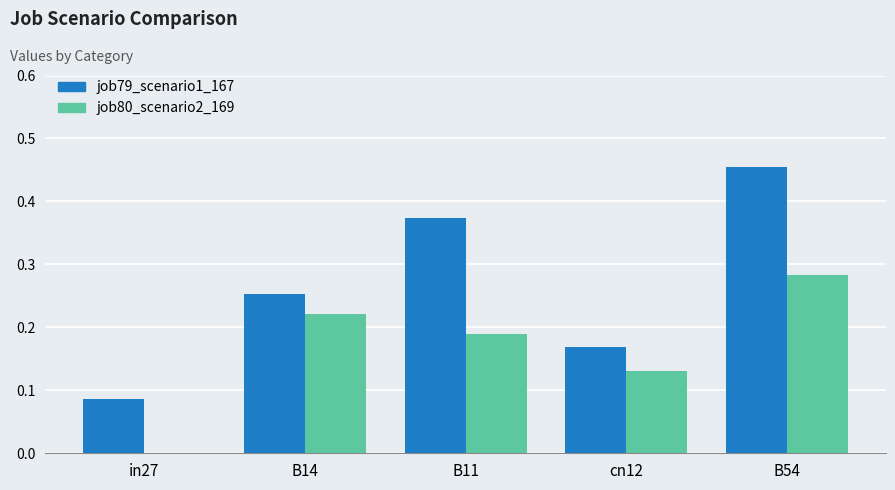

What is the sum of the job79_scenario1_167 values at cn12 and B54?

0.6